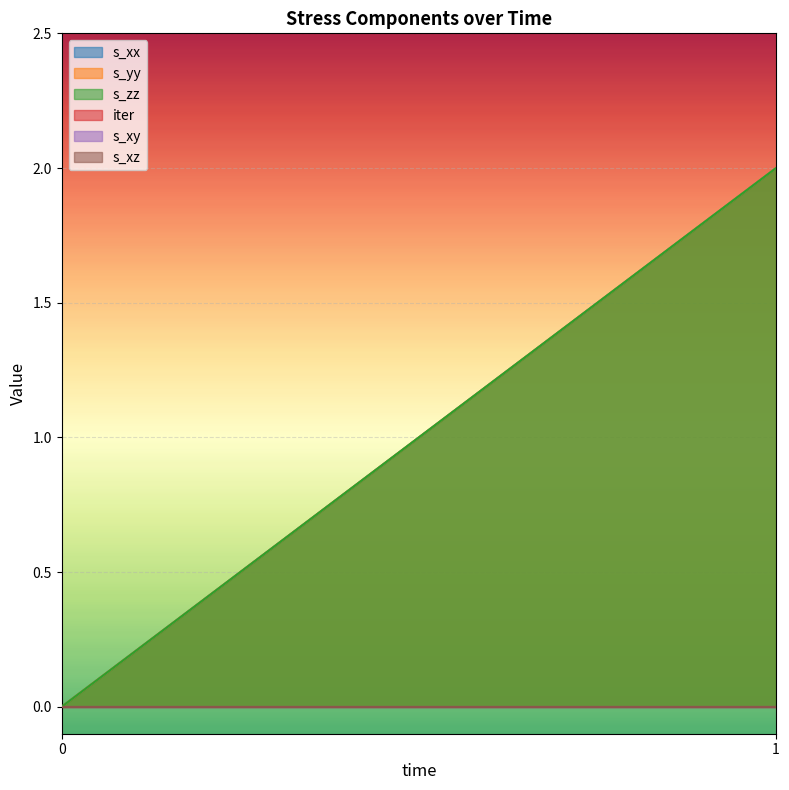

True or false: s_zz has a value of 1 at 1.

False